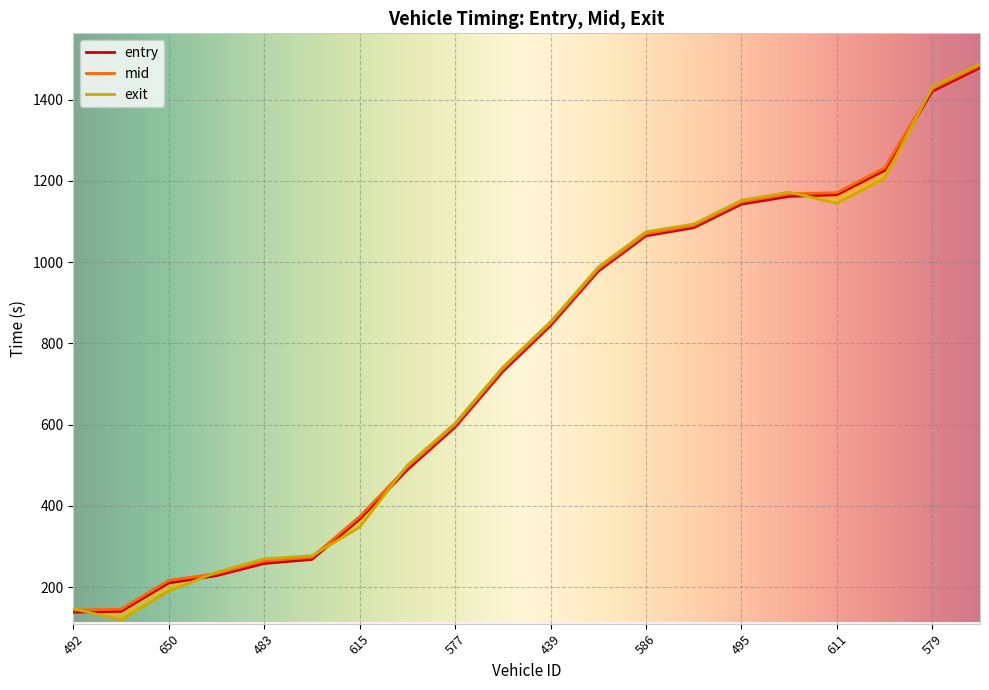

Where does the mid series first go above 849?

439